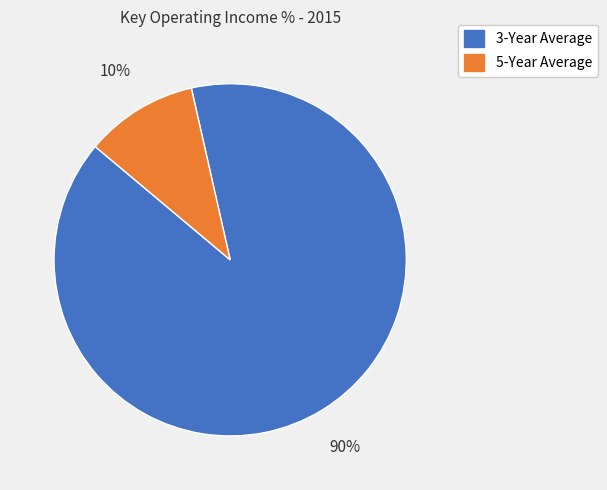

To the nearest percent, what is the average slice percentage?

50%